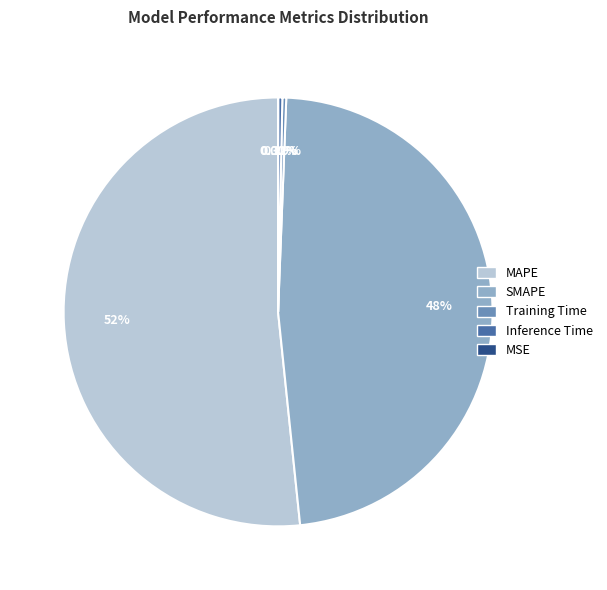

Which category has the biggest portion of the pie?

MAPE